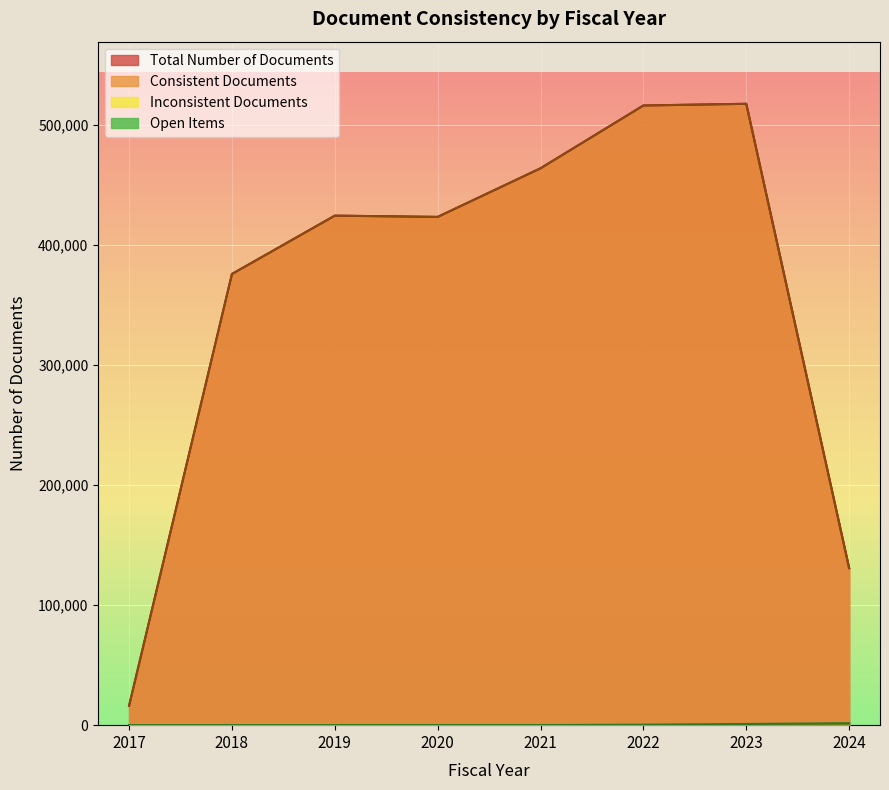

How many categories are shown in the chart?

8